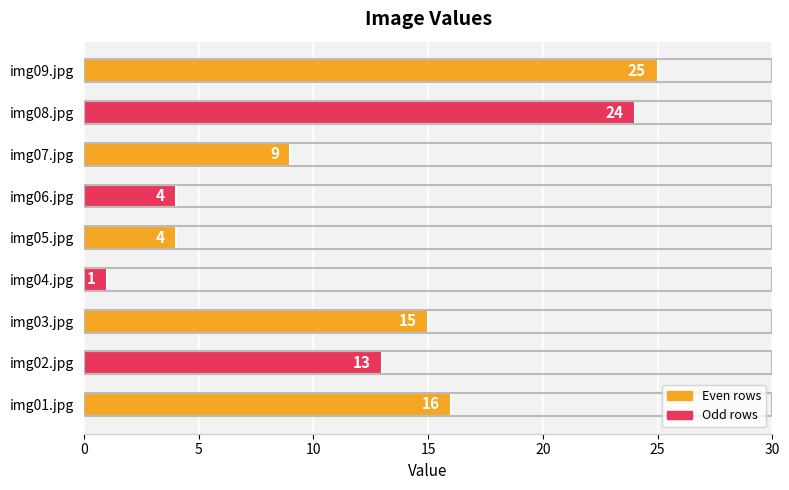

What is the change in value from img06.jpg to img07.jpg?

+5